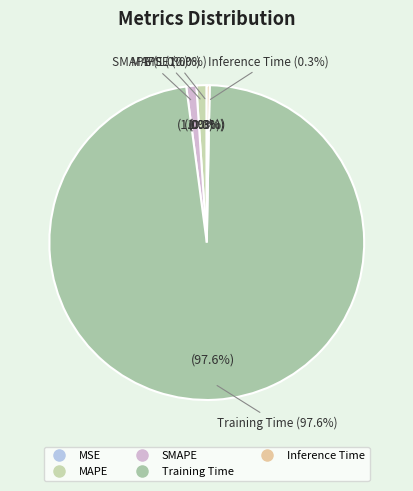

Rank the categories by value from lowest to highest.

MSE, Inference Time, SMAPE, MAPE, Training Time